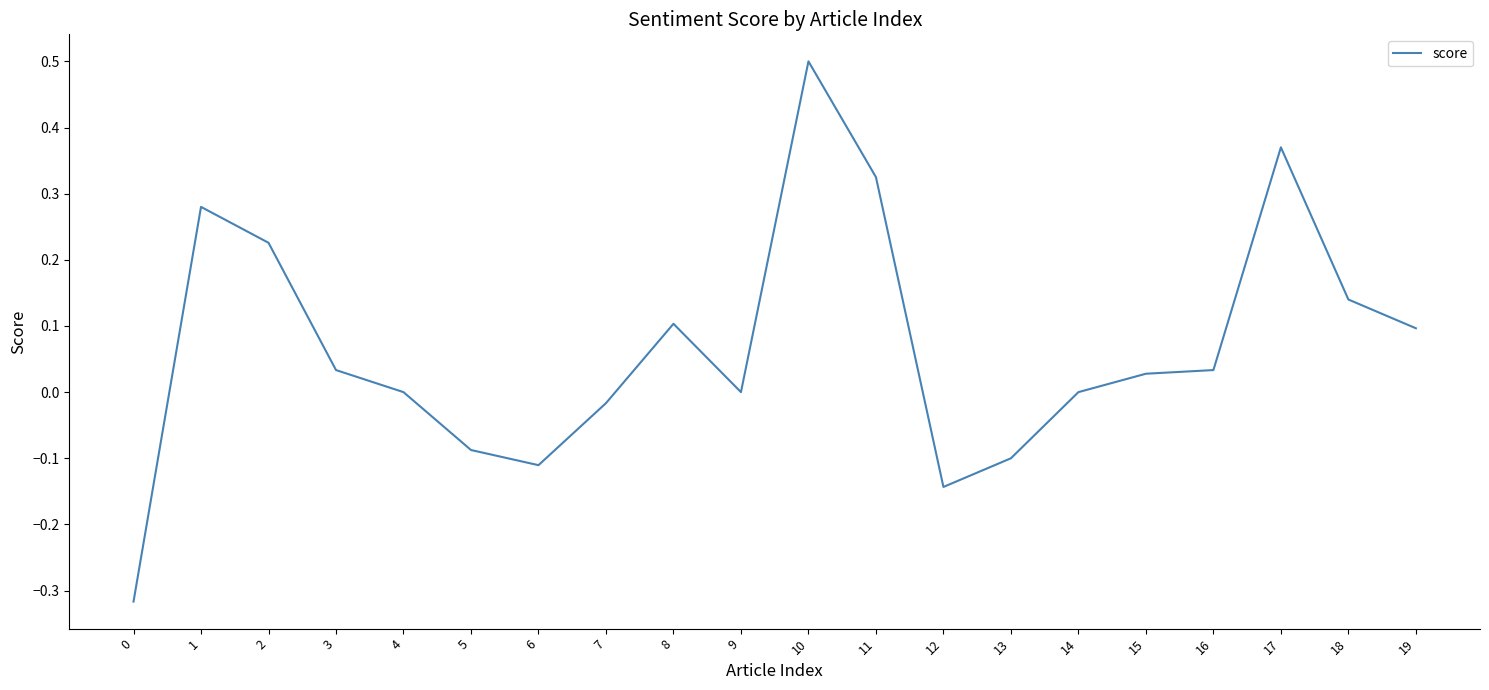

The chart shows a value of 0.1 at 19. True or false?

True